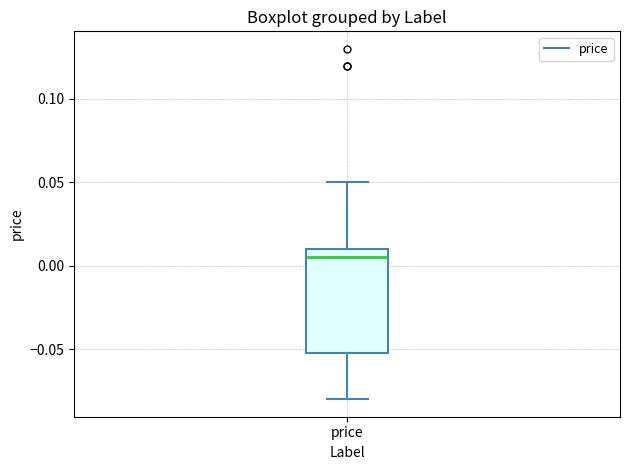

Read this box plot against the y-axis: the position of the median line, the range covered by the box, and the ends of both whiskers. The values are not printed on the chart, so give them approximately, as read against the axis.

median 0.005, box -0.050 to 0.010, whiskers -0.080 to 0.050